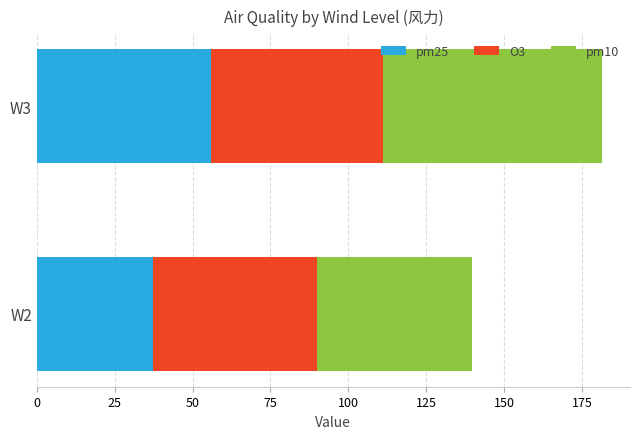

What value does the pm25 series have at W3?

56.0